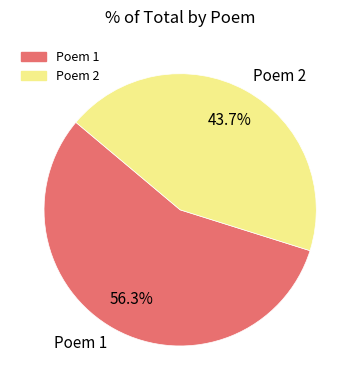

What is the ratio of the value at Poem 2 to the value at Poem 1?

0.8